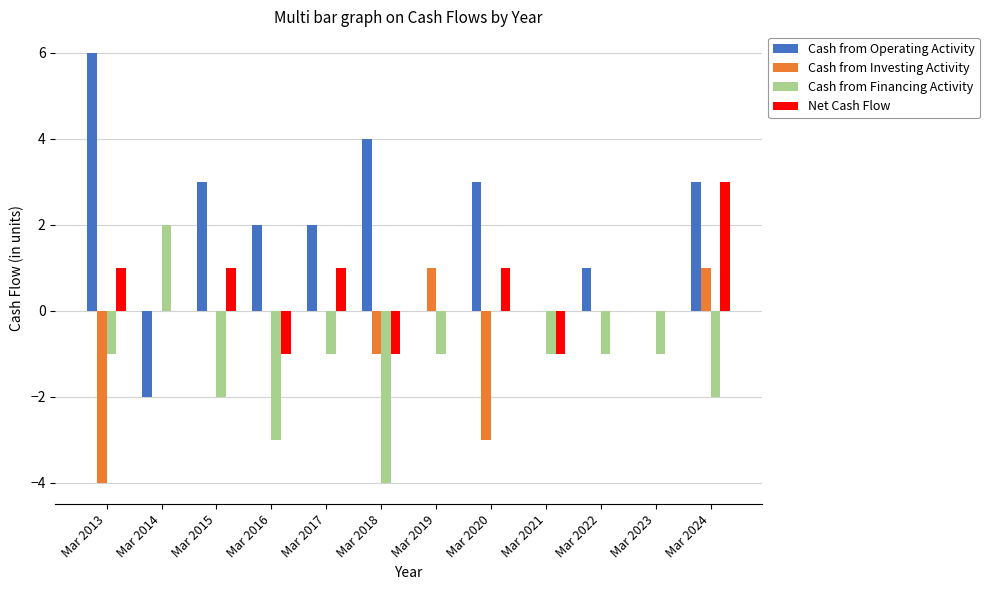

The value of Cash from Operating Activity at Mar 2019 is 6. True or false?

False